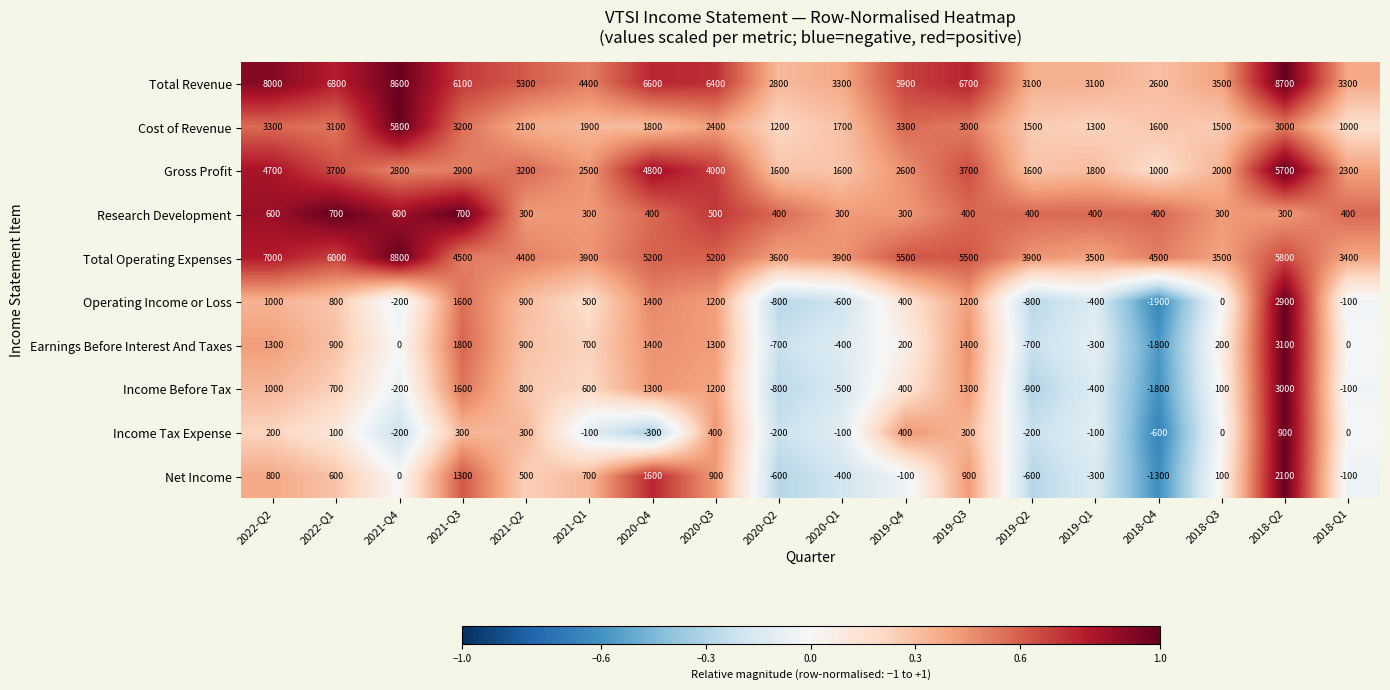

Between 2022-Q2 and 2021-Q1, which series saw the biggest shift?

Total Revenue